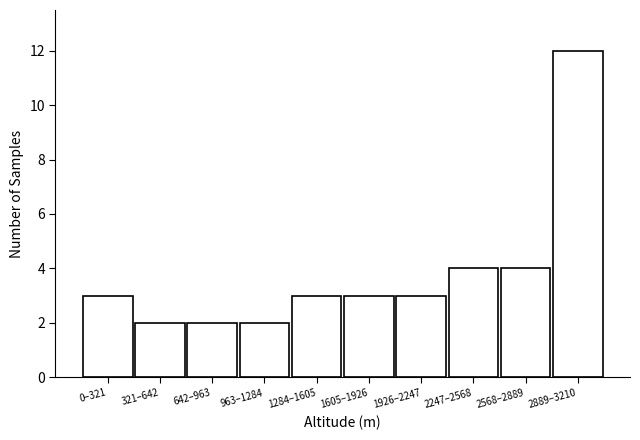

Reading left to right, list all the values displayed in this chart.

0–321=3	321–642=2	642–963=2	963–1284=2	1284–1605=3	1605–1926=3	1926–2247=3	2247–2568=4	2568–2889=4	2889–3210=12